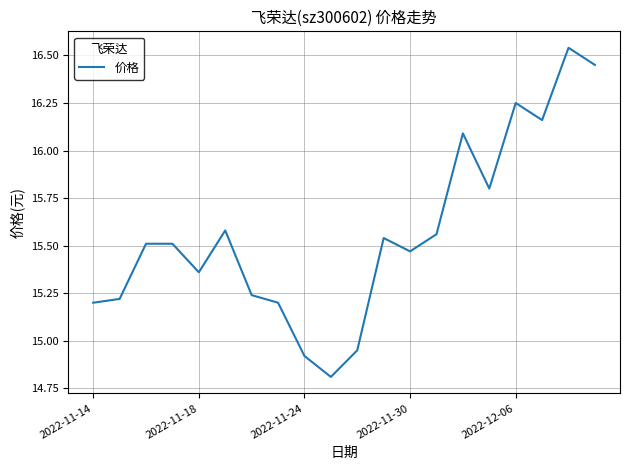

What is the difference between the maximum and minimum values?

1.7